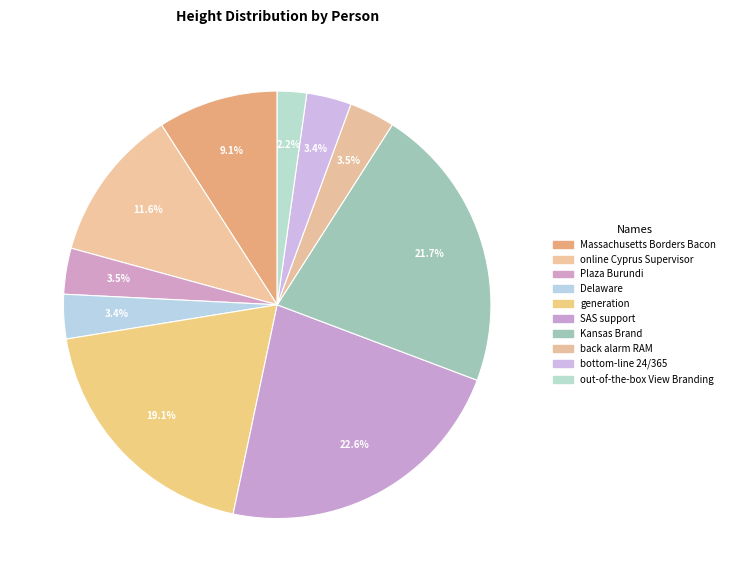

Is SAS support the majority of the pie?

No